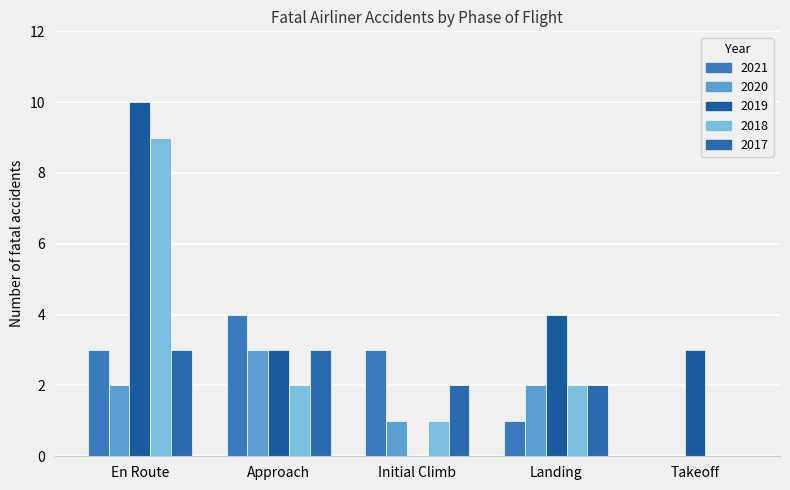

What are all the series names shown in the legend?

2021, 2020, 2019, 2018, 2017